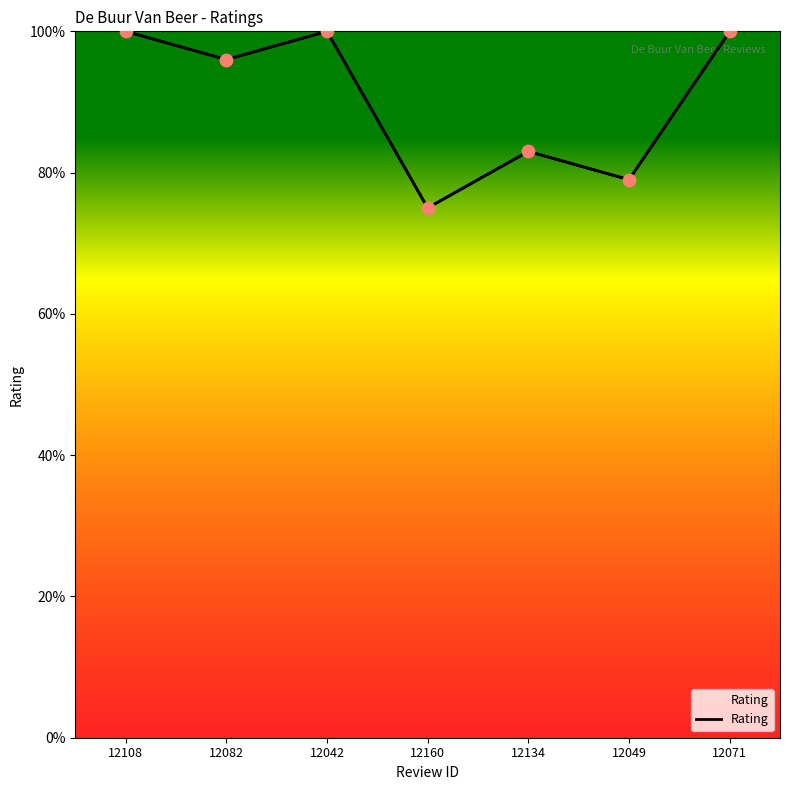

What is the change in value from 12049 to 12071?

+2.1